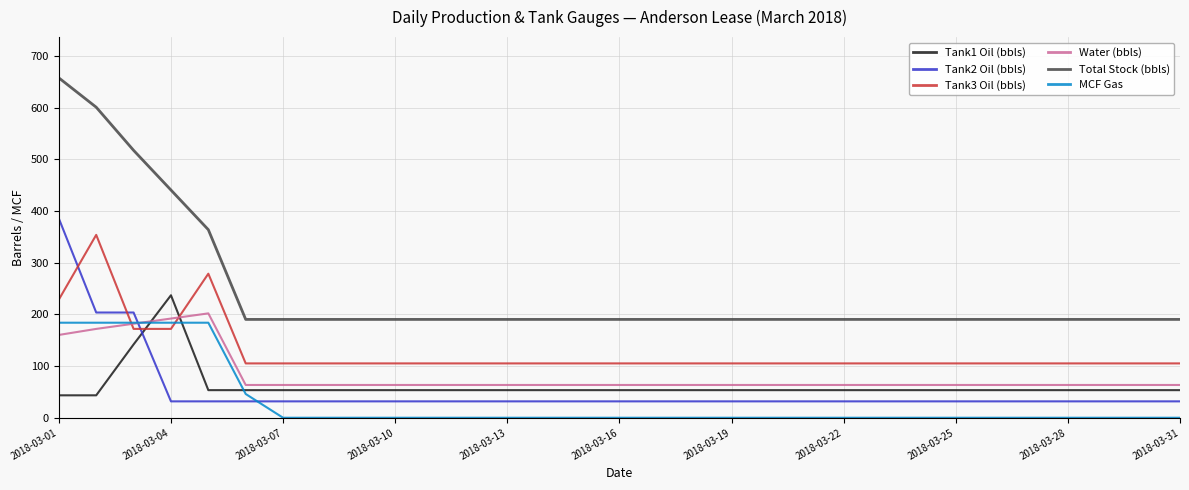

What is the greatest value displayed?

658.0